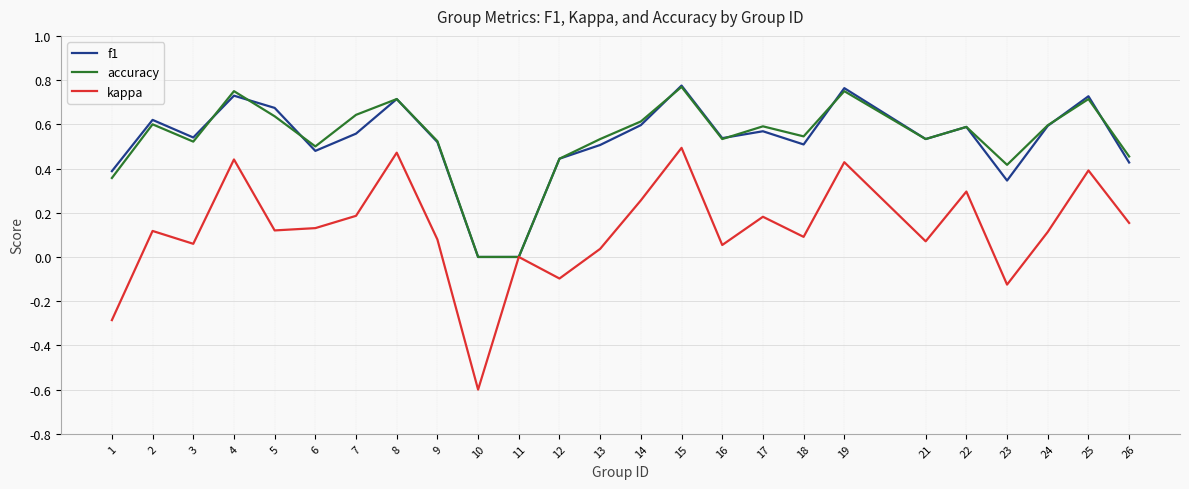

What is the total value across all series at 2?

1.3